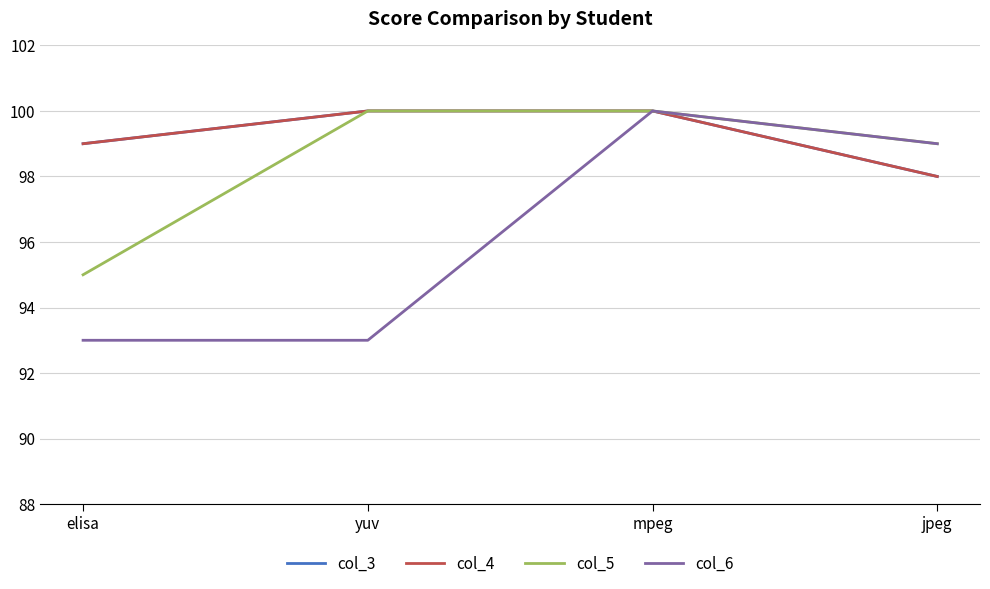

What is the value of the col_5 point at the 3rd from the left?

100